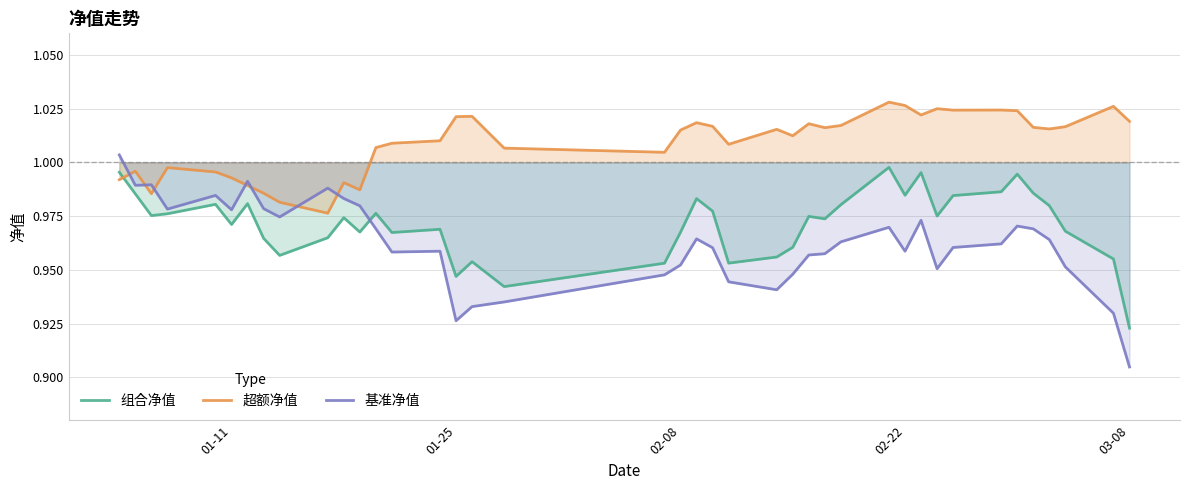

At how many categories does at least one series exceed 1?

29